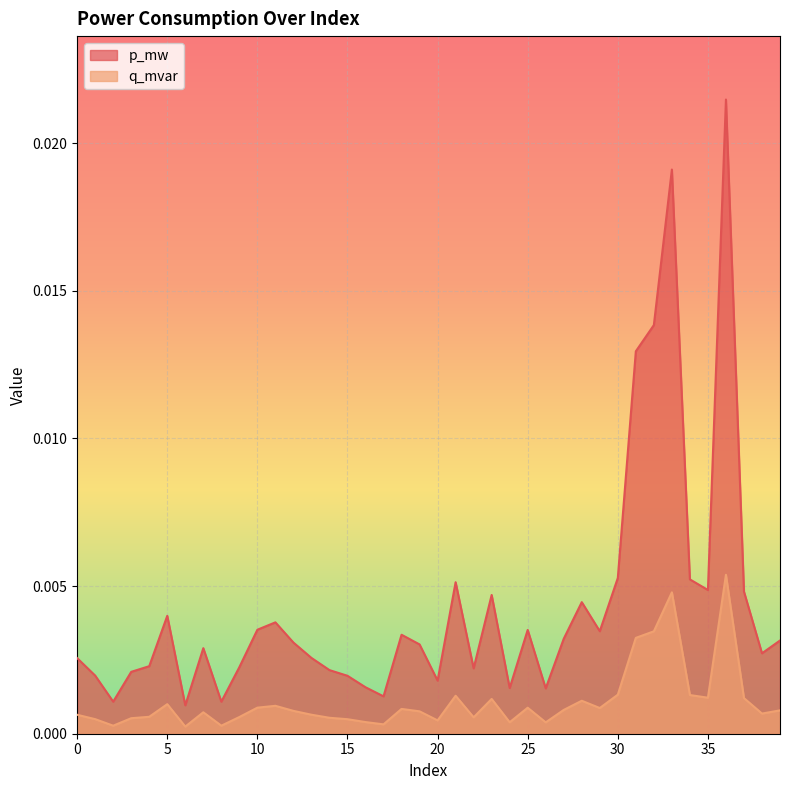

List the series in order of their peak value, highest first.

p_mw, q_mvar